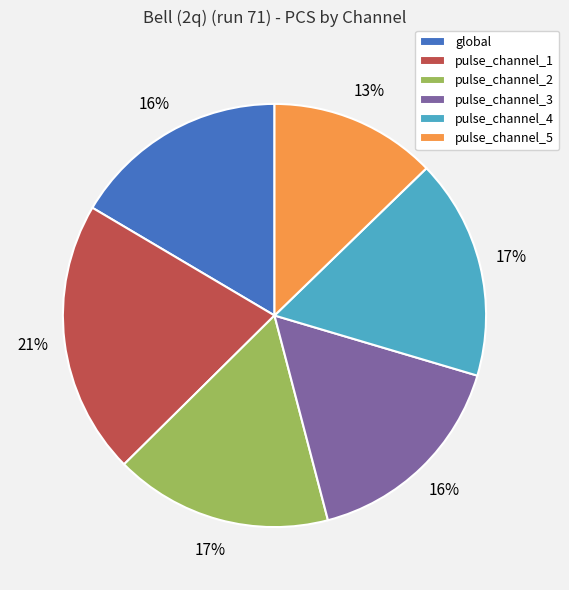

Which slice is the smallest?

pulse_channel_5